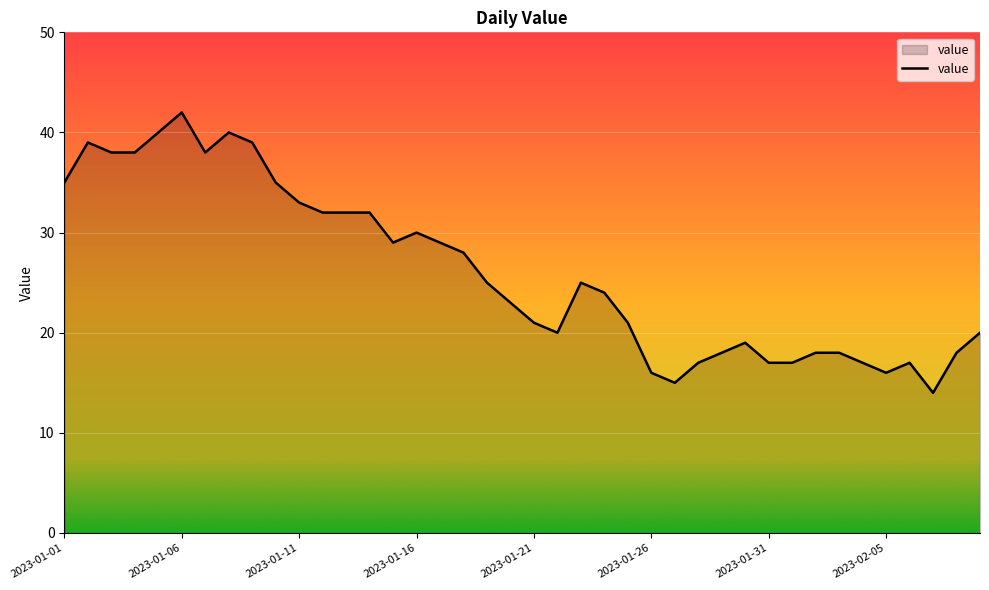

What is the minimum value shown in the chart?

14